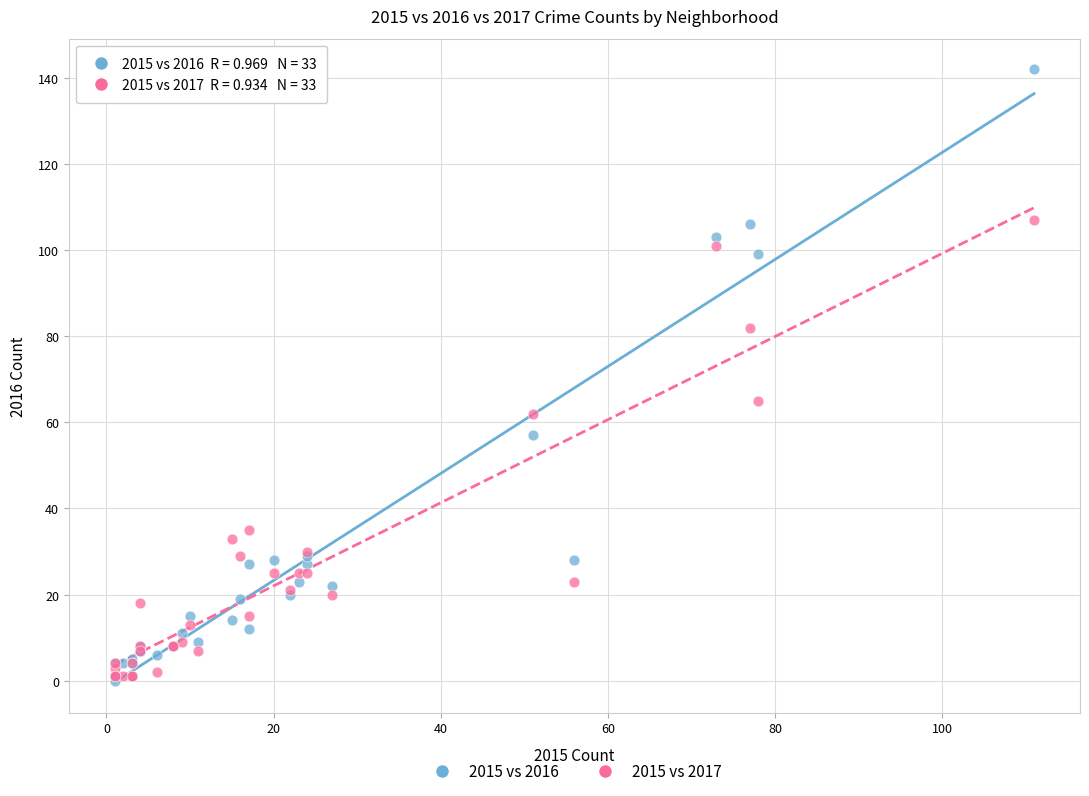

Which series has the largest Y range (max minus min)?

2015 vs 2016